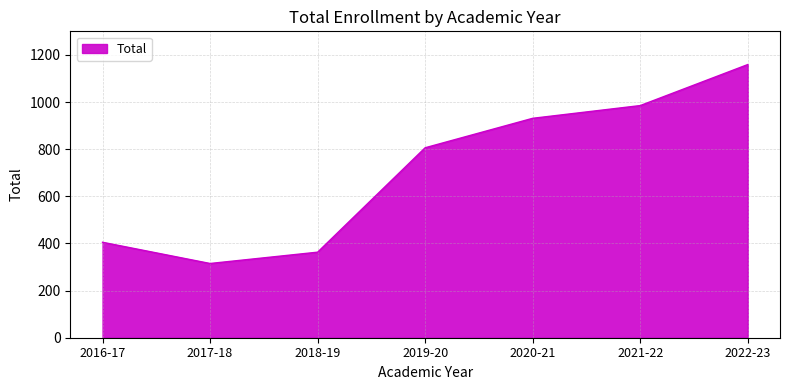

What is the sum of all values?

4964